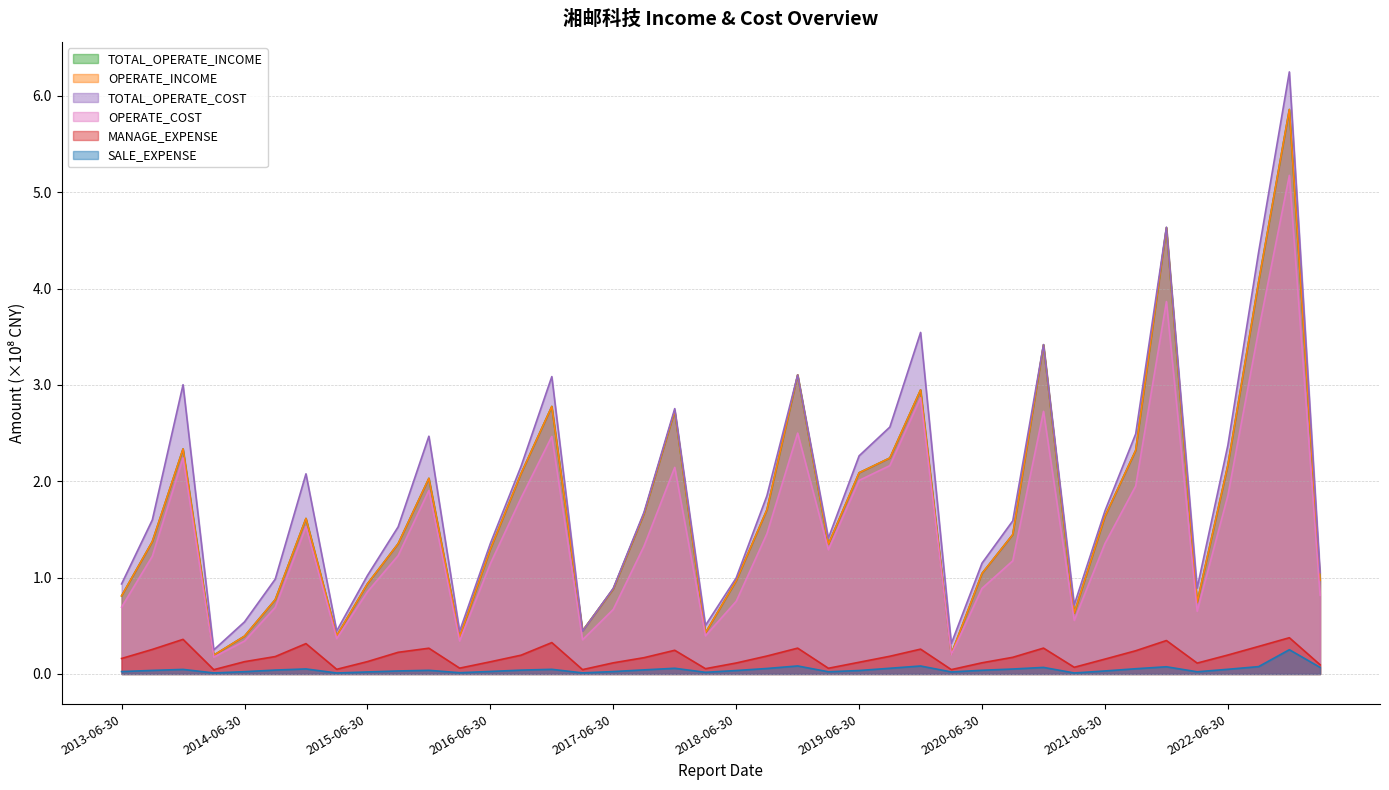

What is the difference between the maximum and minimum values in the TOTAL_OPERATE_INCOME series?

5.7